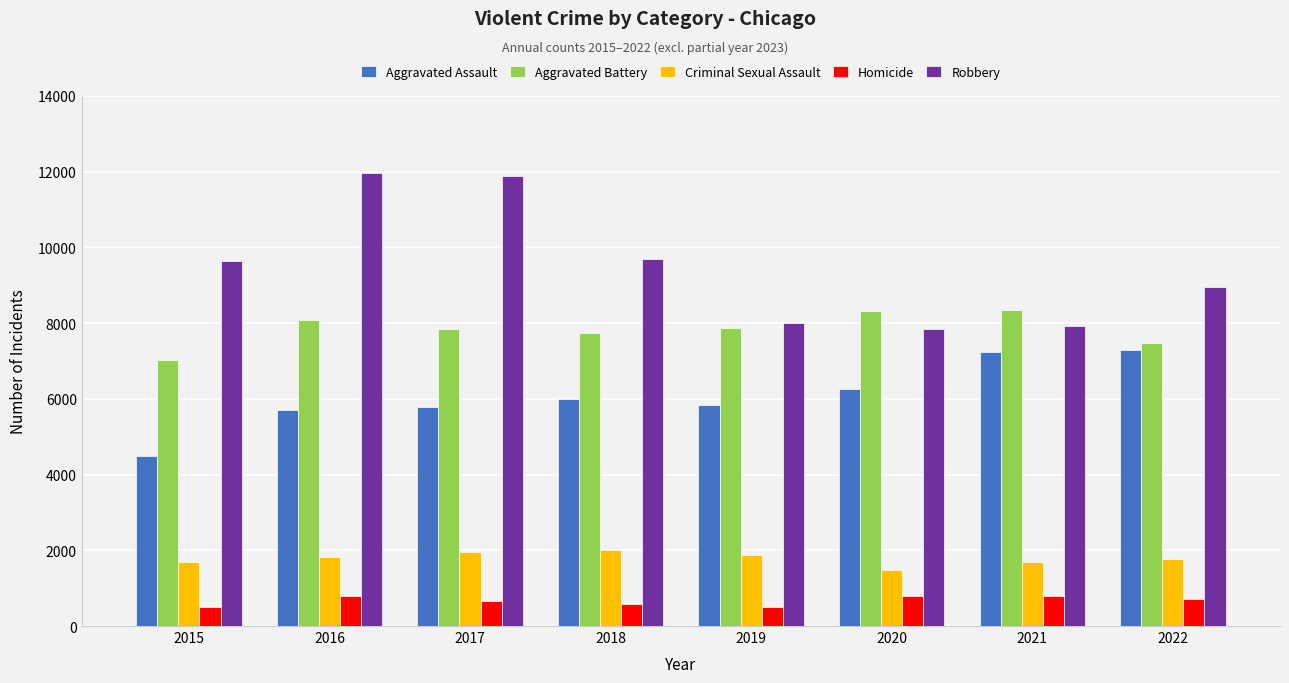

Is the value of Criminal Sexual Assault at 2021 greater than the value of Aggravated Assault at 2022?

No